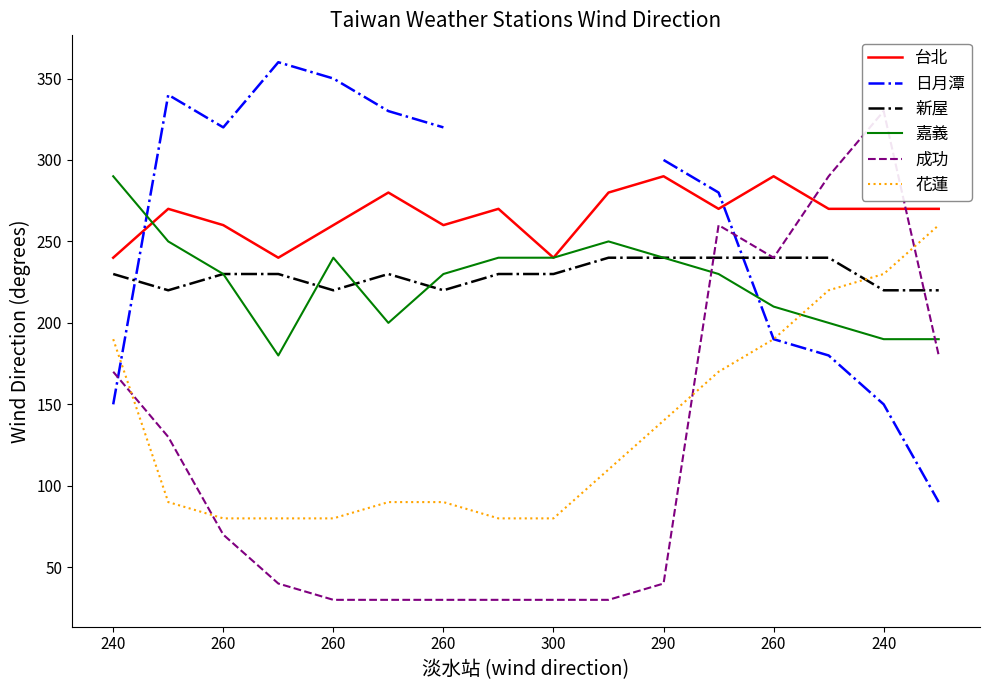

How many values in the 台北 series exceed 270?

4